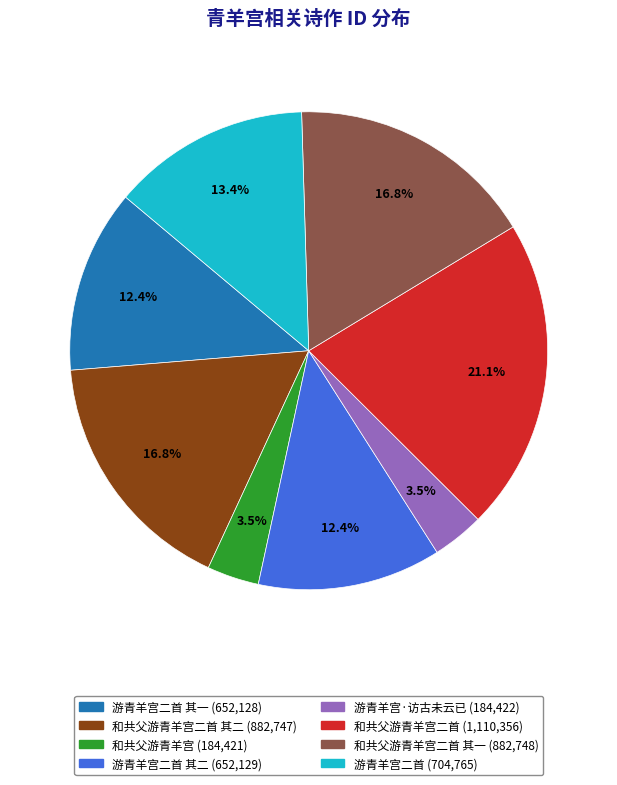

How many segments does this pie chart have?

8